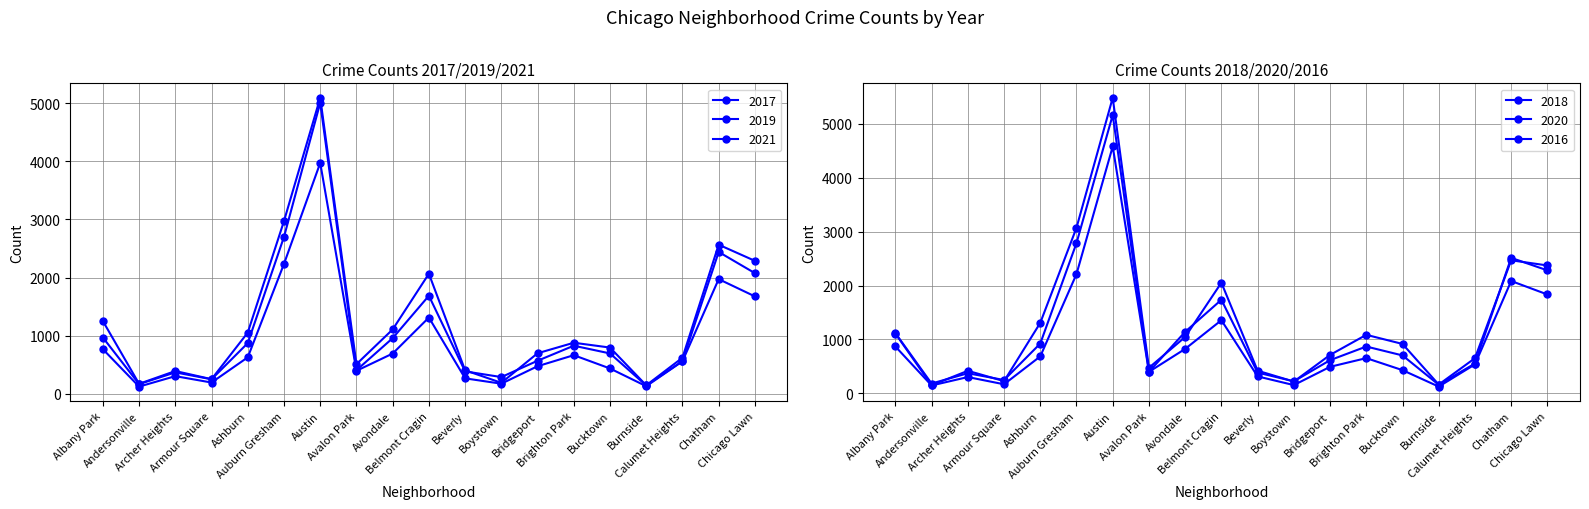

Where do 2018 and 2021 first cross each other?

Burnside and Calumet Heights